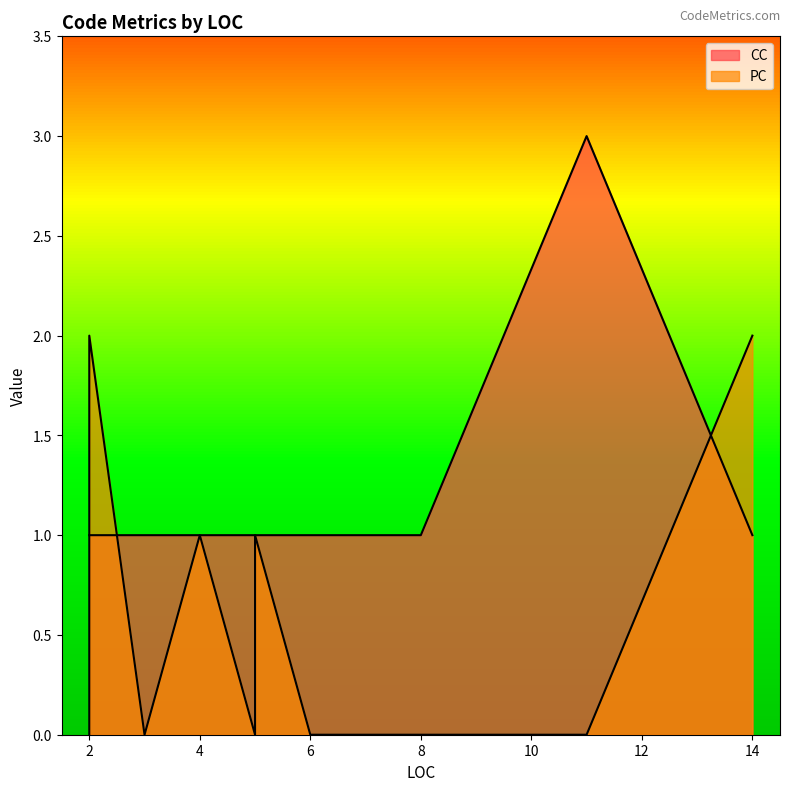

What is the spread (max minus min) of values at 6?

1